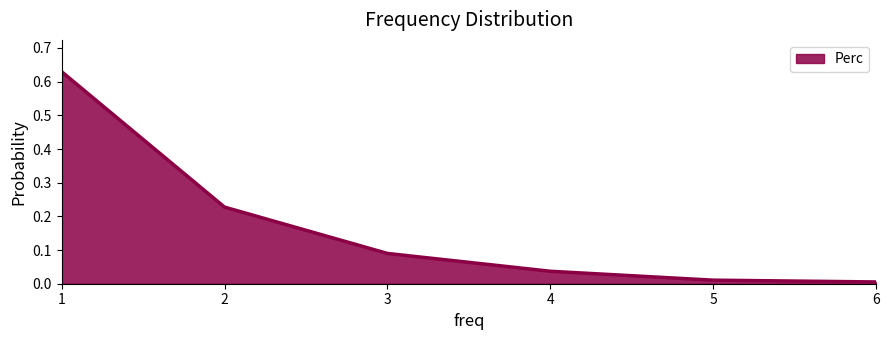

True or false: there are more than 2 points higher than both neighbors.

False